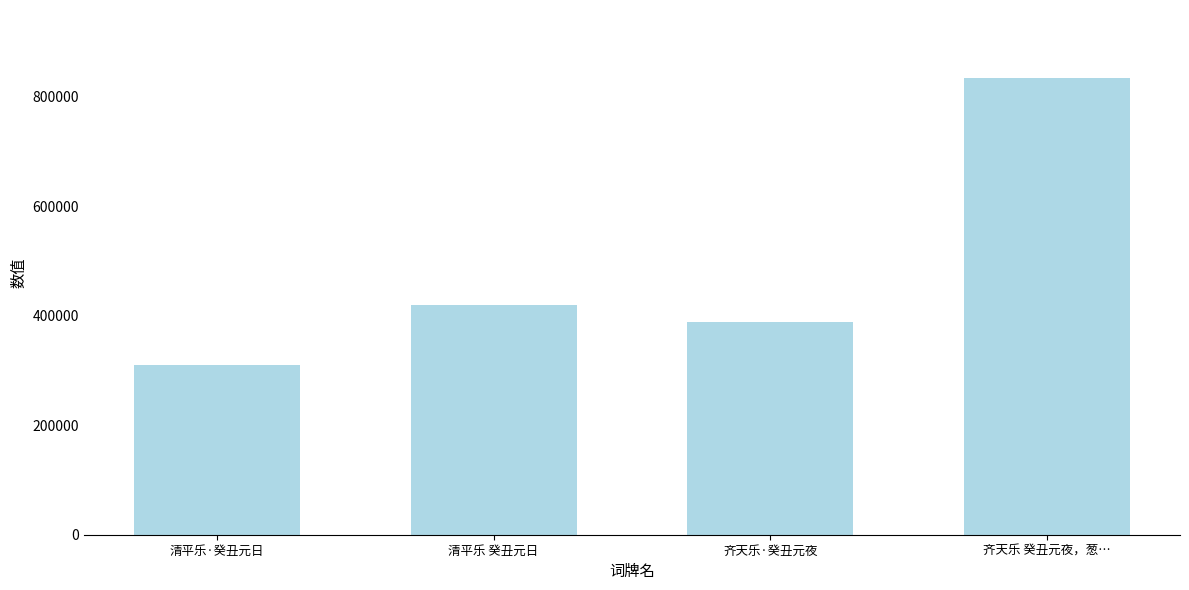

At which label is the value closest to 571869?

清平乐 癸丑元日